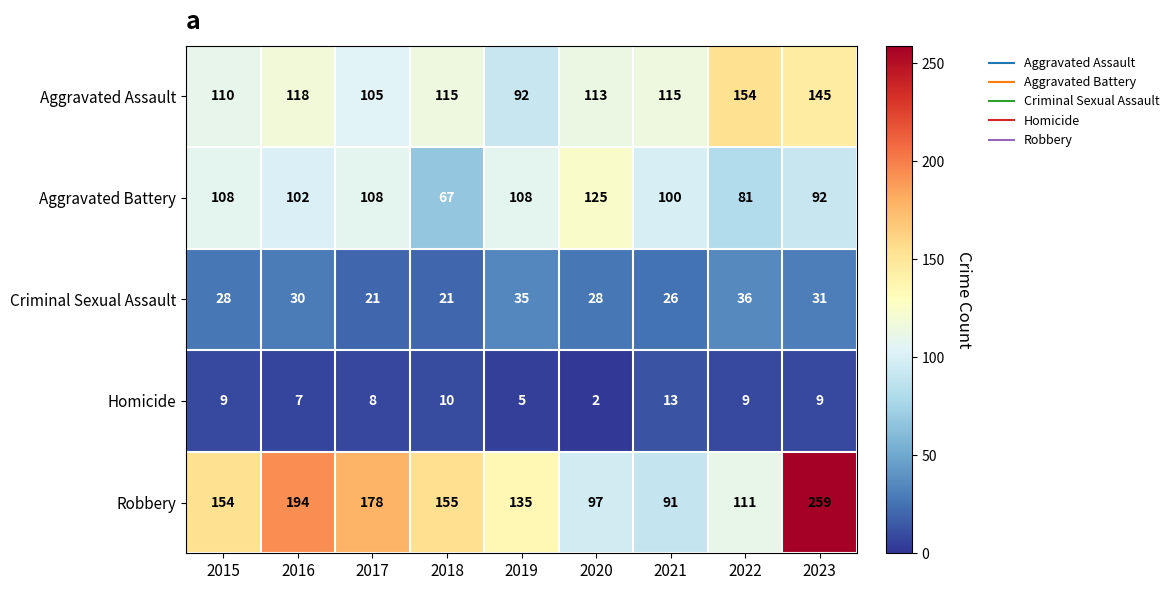

Where is Robbery nearest to the value 175?

2017